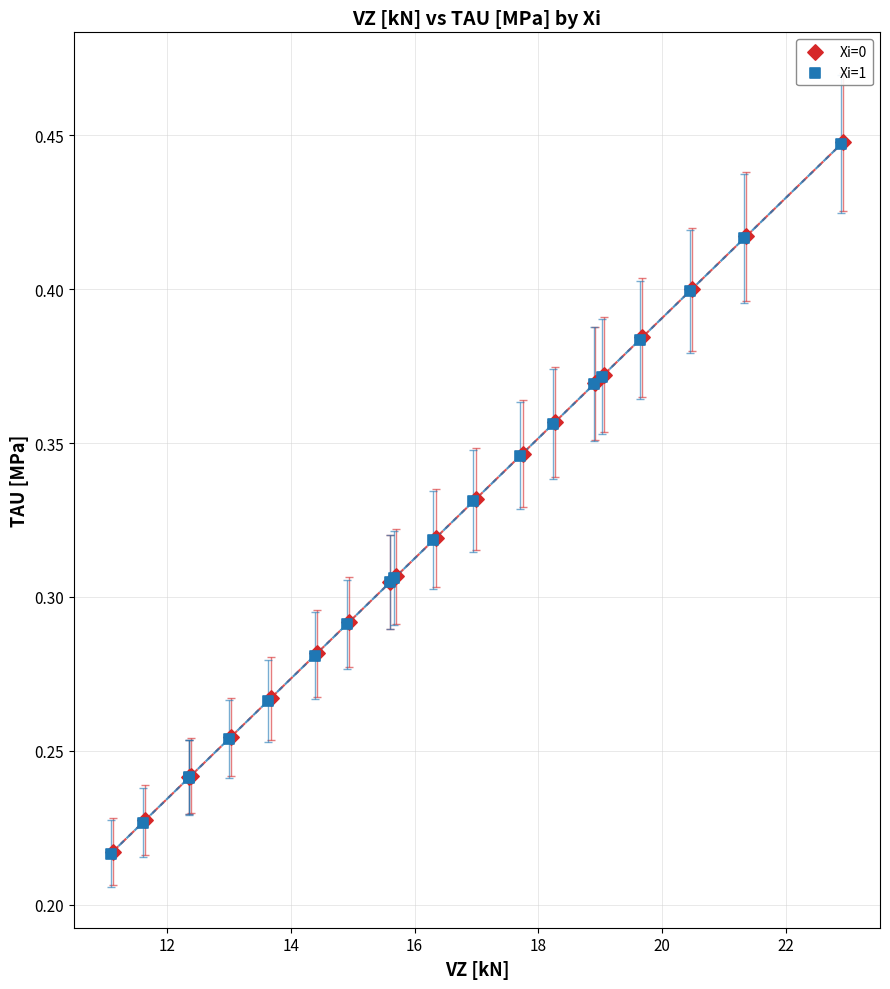

Which series has the largest Y range (max minus min)?

Xi=1